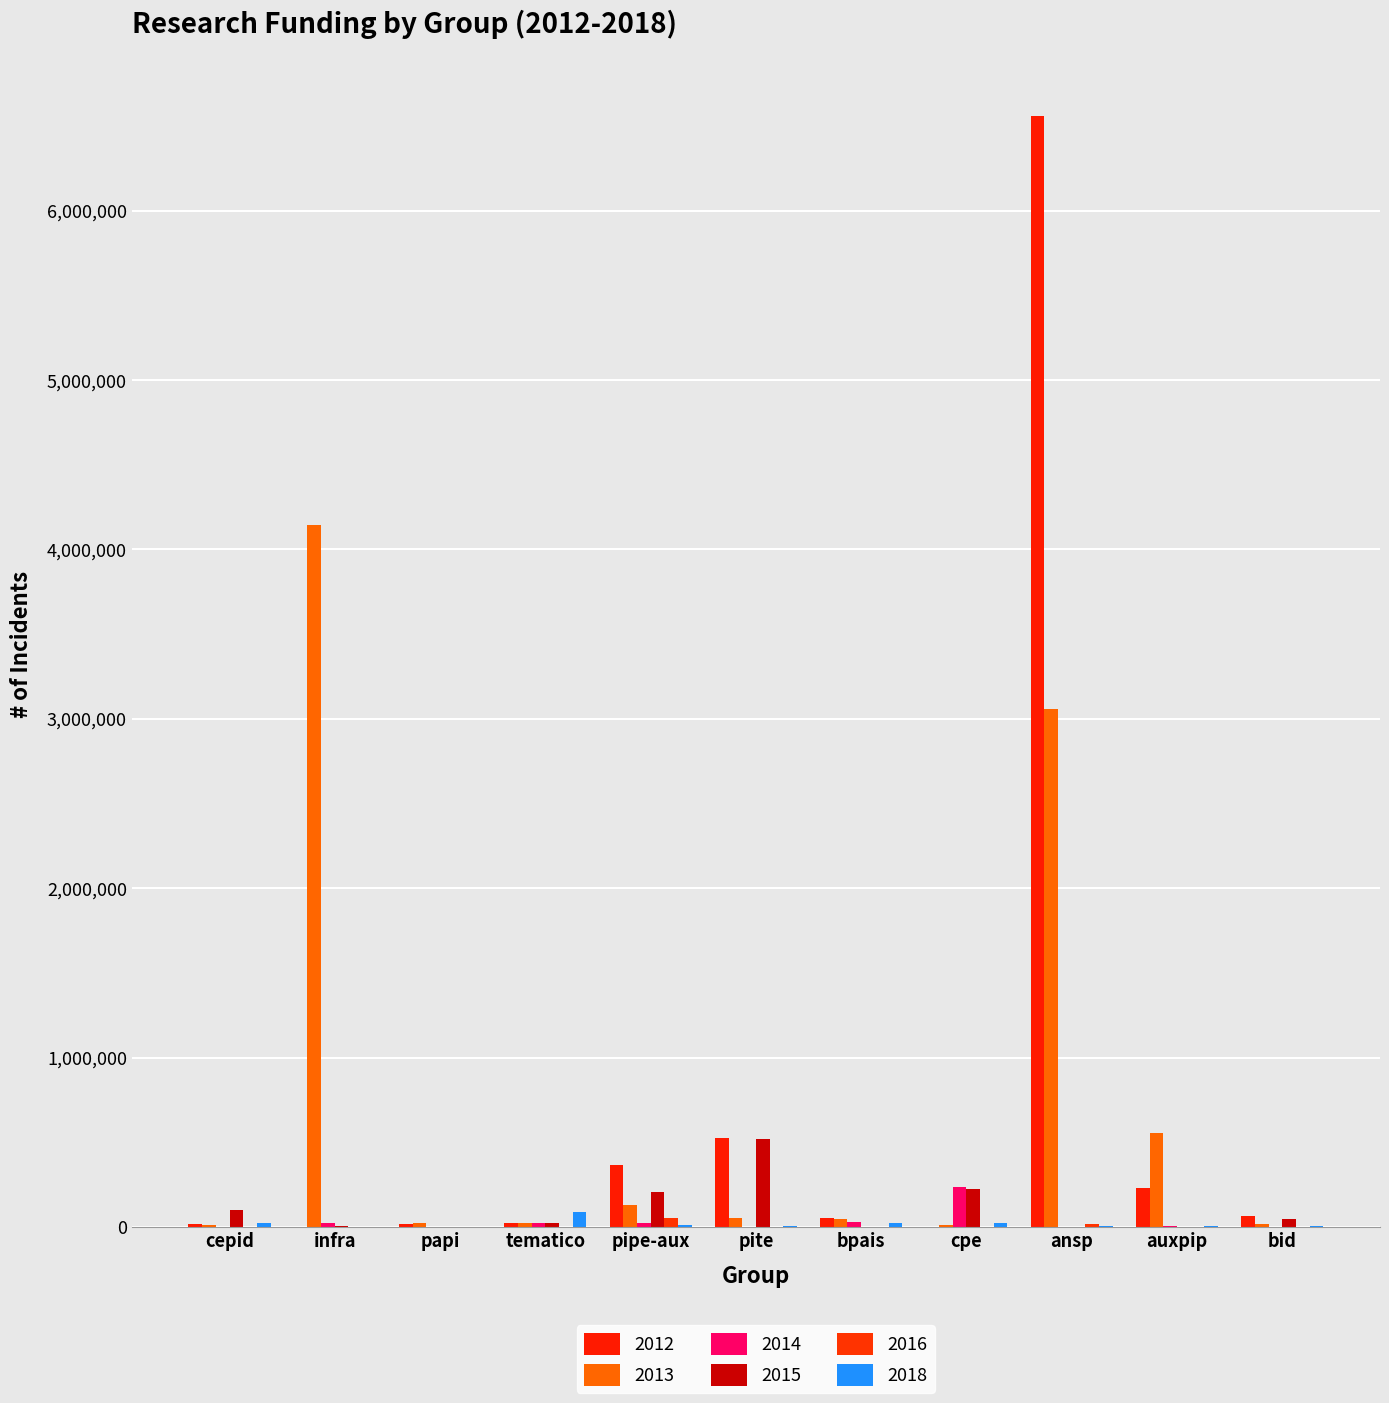

What is the label of the 3rd bar from the left?

papi